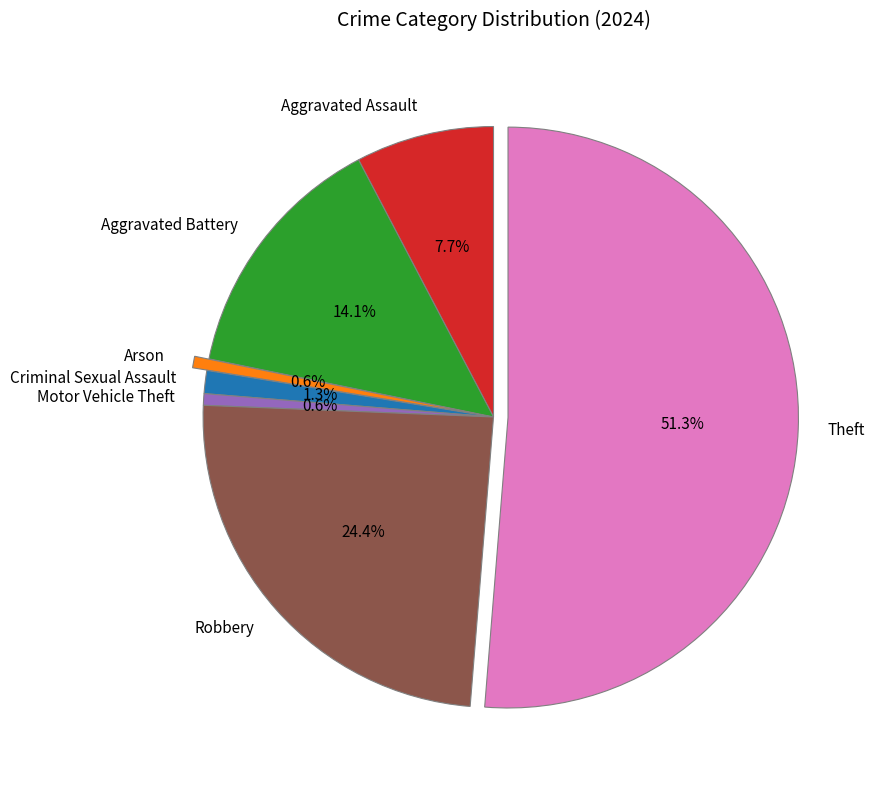

Which category has the biggest portion of the pie?

Theft